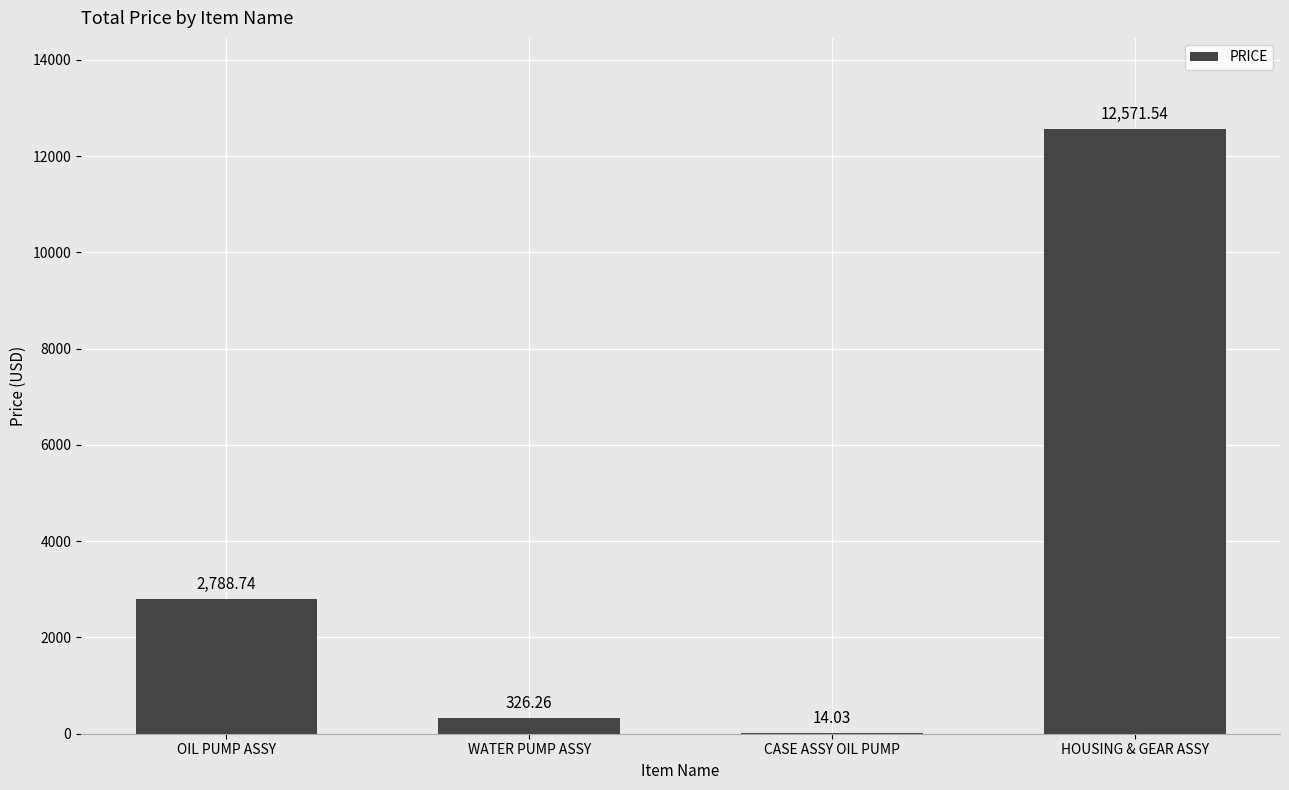

Between CASE ASSY OIL PUMP and HOUSING & GEAR ASSY, which is larger?

HOUSING & GEAR ASSY